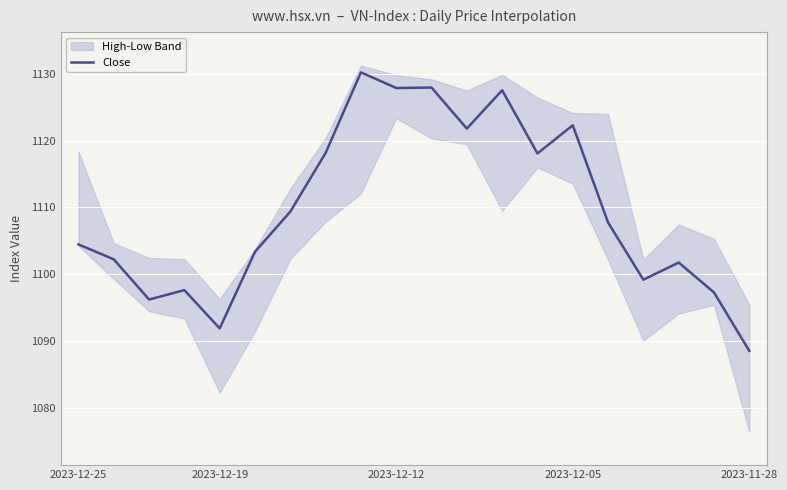

The value of Close at 2023-11-28 is 1815.9. True or false?

False